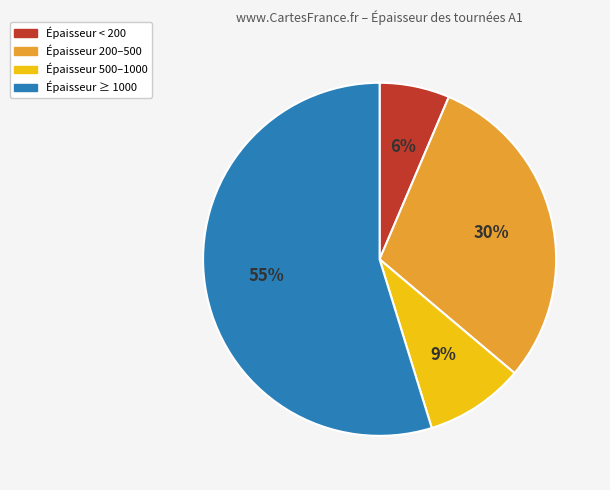

What percentage is the Épaisseur 500–1000 slice, to the nearest percent?

9%